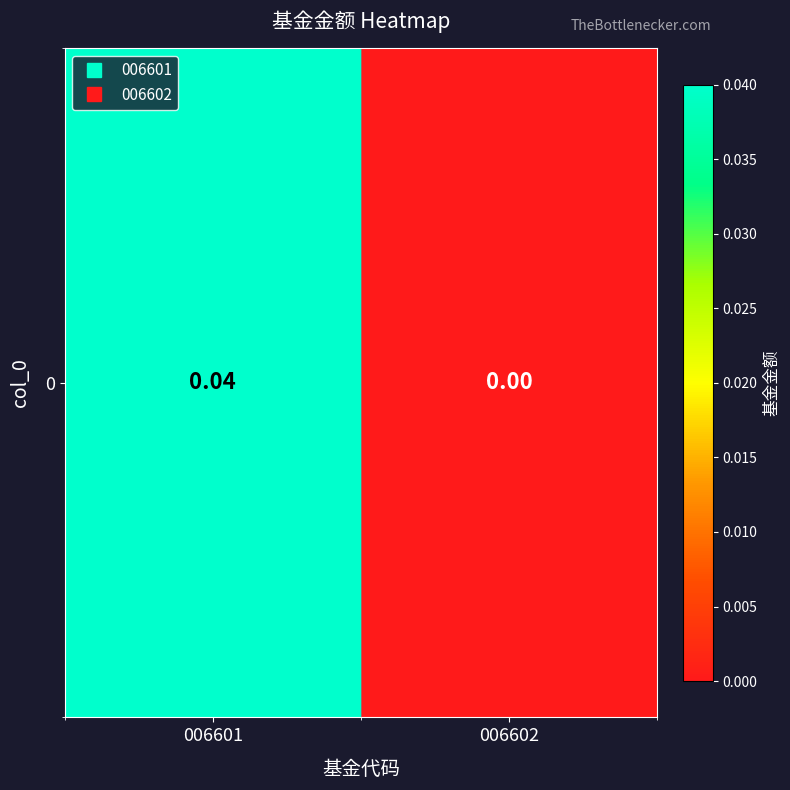

Rank the categories by value from lowest to highest.

006602, 006601